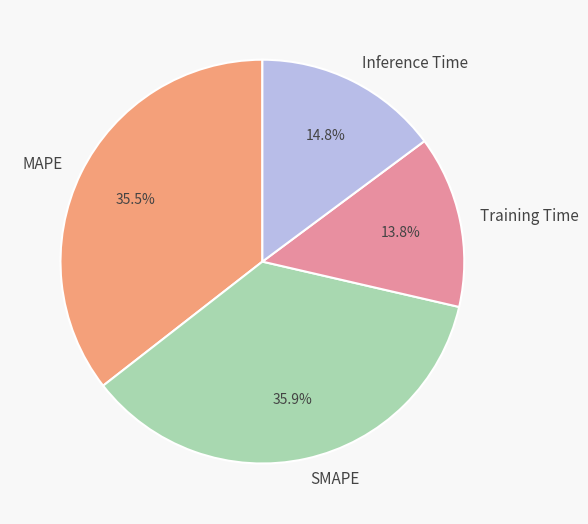

What percentage is the SMAPE slice, to the nearest percent?

36%